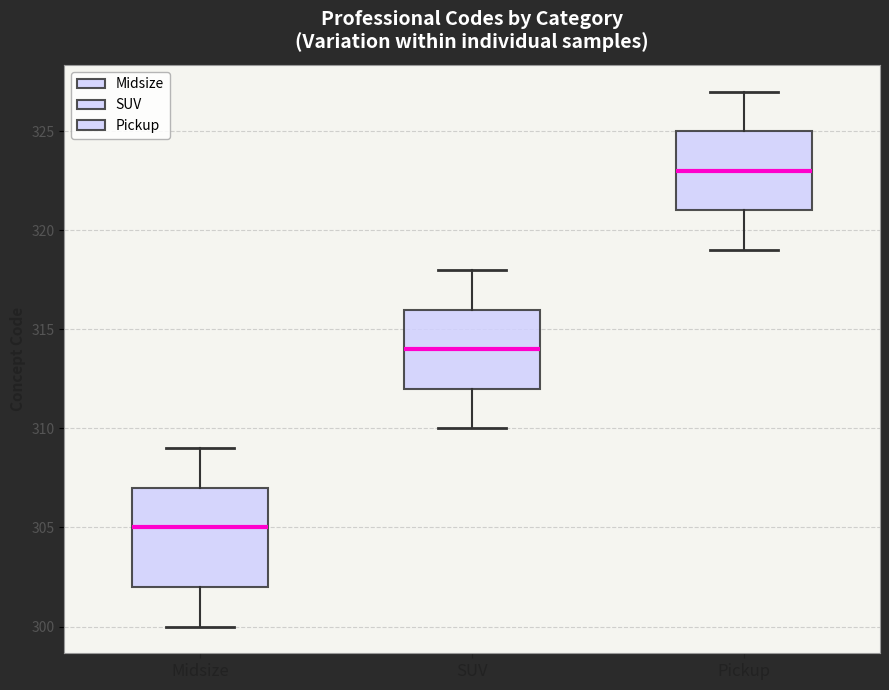

Reading left to right, read every box against the y-axis: the position of its median line, the range the box covers, and the ends of its whiskers. The values are not printed on the chart, so give them approximately, as read against the axis.

Midsize: median 305, box 302 to 307, whiskers 300 to 309
SUV: median 314, box 312 to 316, whiskers 310 to 318
Pickup: median 323, box 321 to 325, whiskers 319 to 327